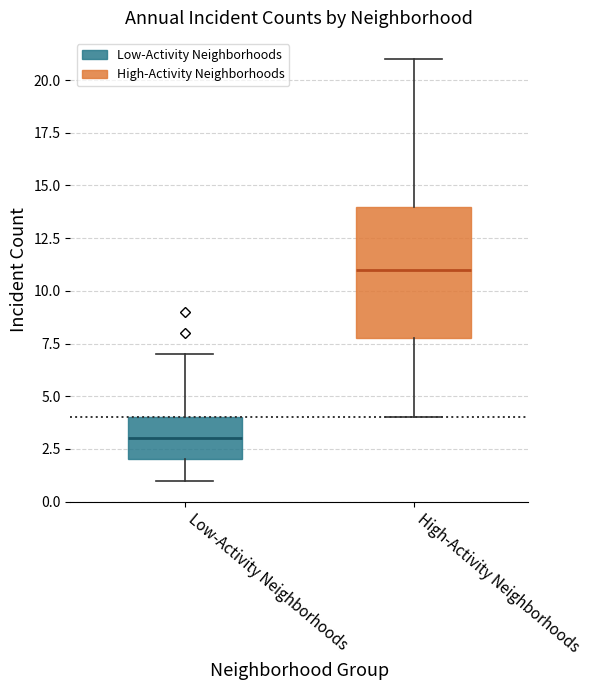

Where is the lower edge of the box for Low-Activity Neighborhoods on the y-axis? The values are not printed on the chart, so give them approximately, as read against the axis.

2